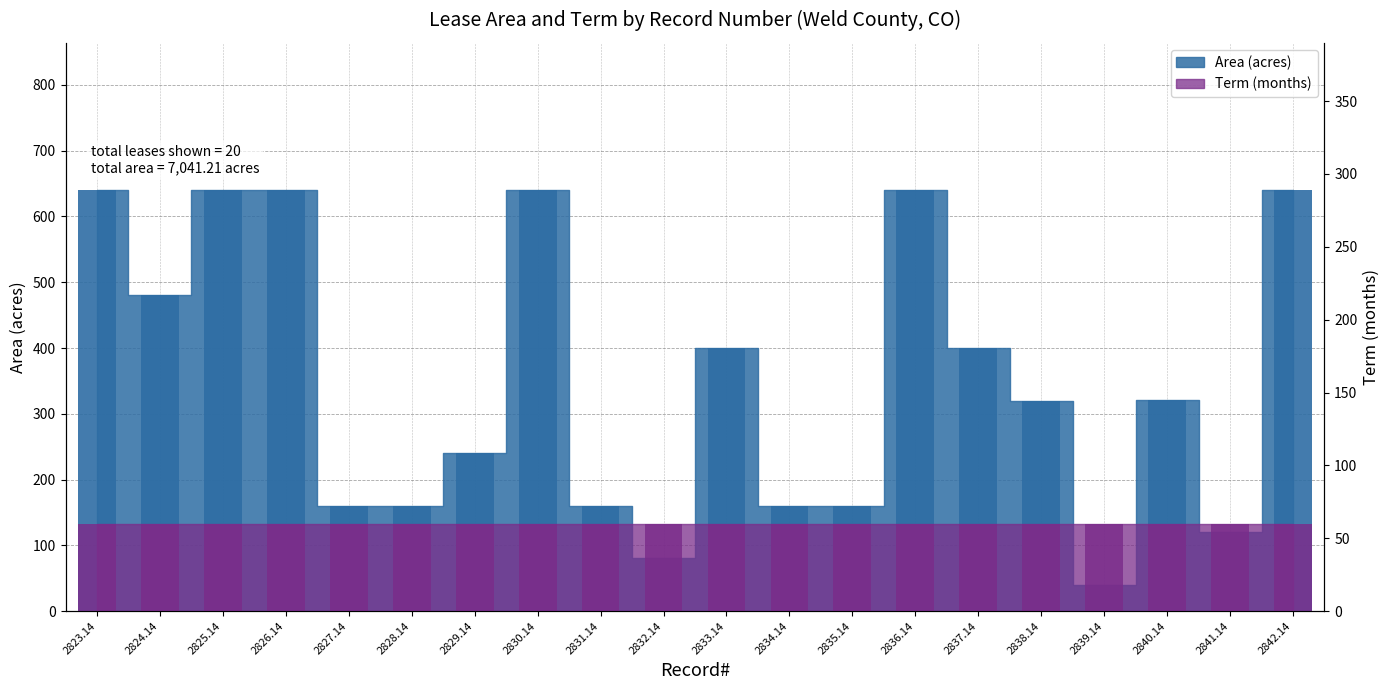

What is the value of the 8th bar from the left?

640.0